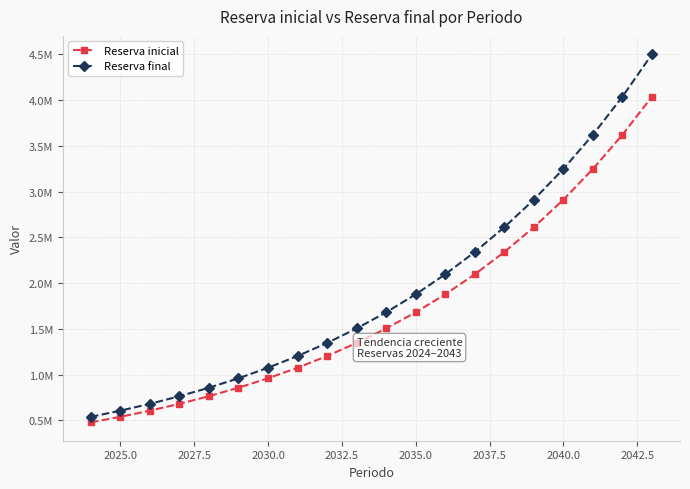

Is this an area chart (filled region under the line)?

No